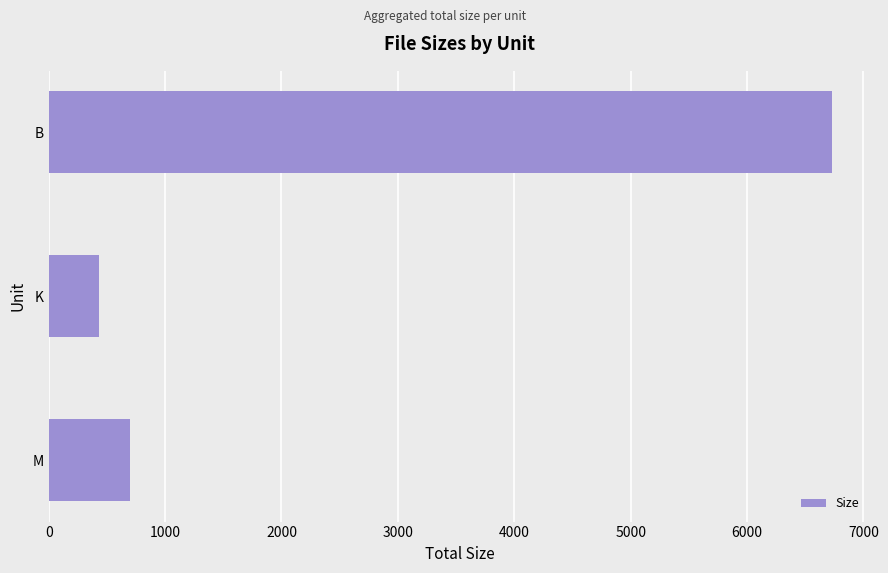

Does the chart contain stacked bars?

No